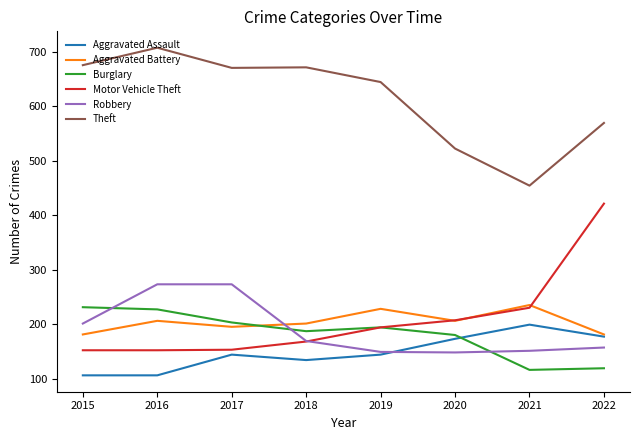

Between 2017 and 2019, which series saw the biggest shift?

Robbery